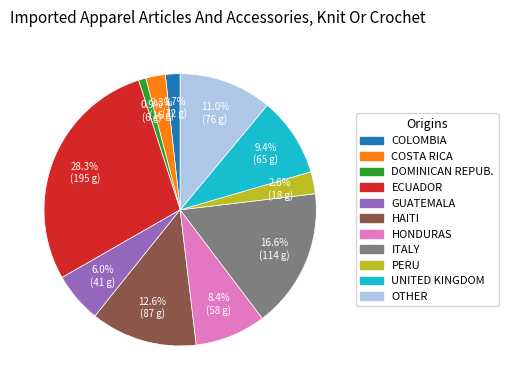

Does any single category account for the majority?

No